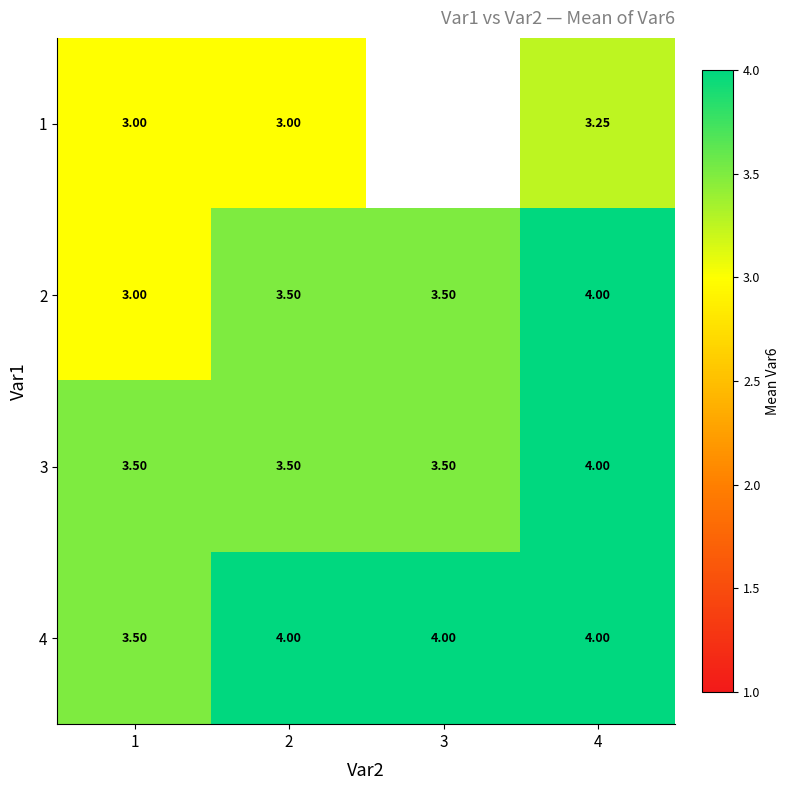

The value of 4 at 4 is 6.8. True or false?

False